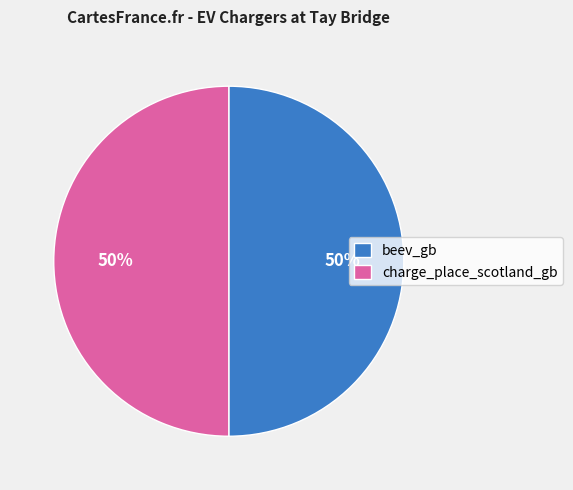

How many slices are in this pie chart?

2